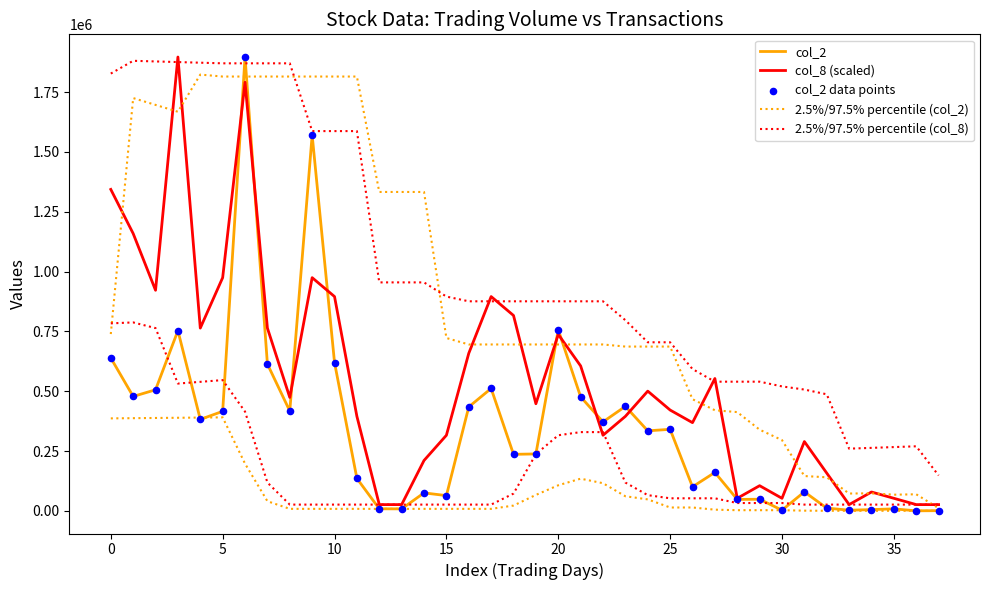

Which series reaches the maximum Y coordinate?

col_2